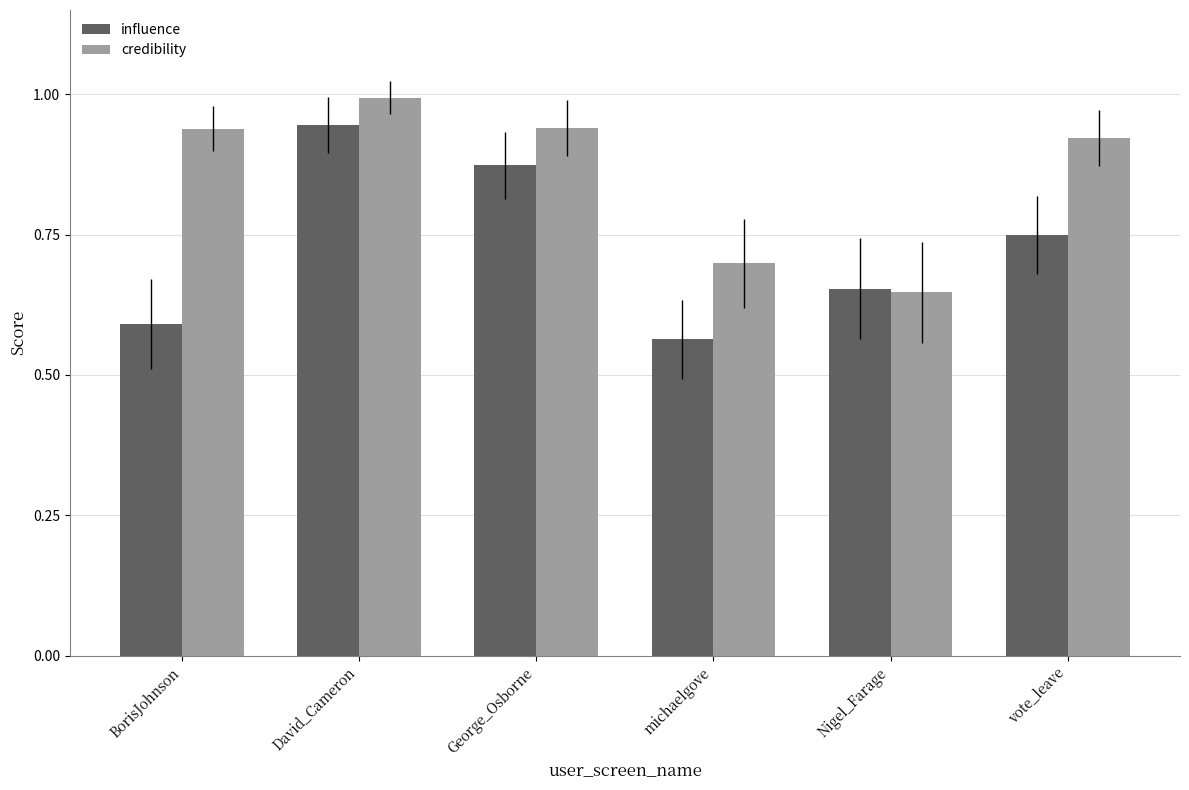

The influence series shows 0.6 at BorisJohnson. True or false?

True